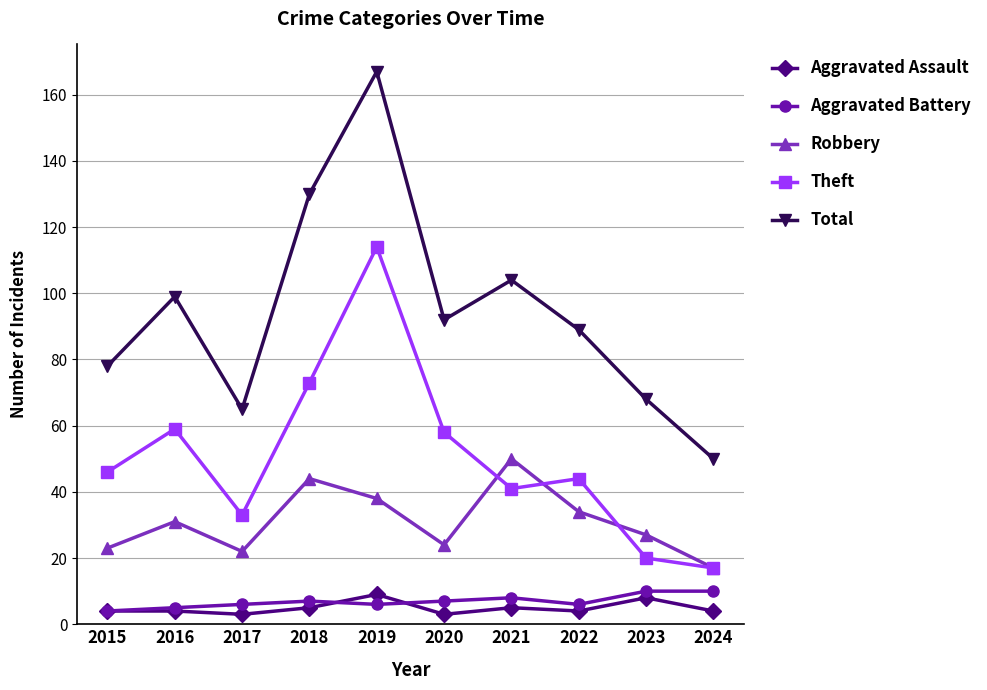

Reading right to left, extract all data points from this chart.

Aggravated Assault: 4	8	4	5	3	9	5	3	4	4
Aggravated Battery: 10	10	6	8	7	6	7	6	5	4
Robbery: 17	27	34	50	24	38	44	22	31	23
Theft: 17	20	44	41	58	114	73	33	59	46
Total: 50	68	89	104	92	167	130	65	99	78